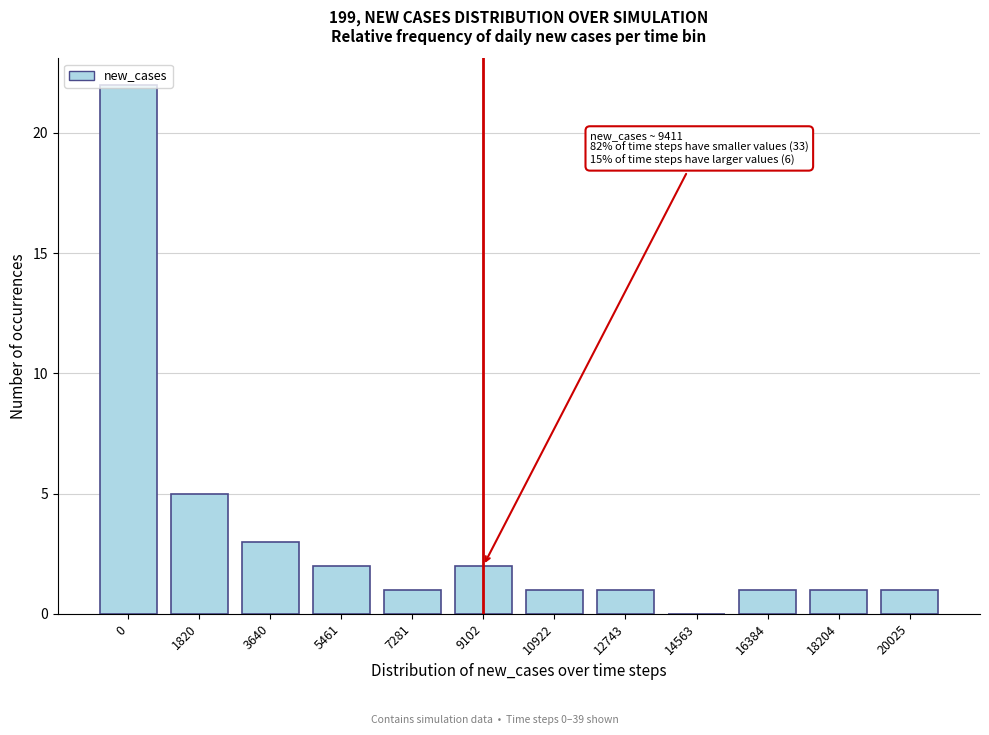

What is the maximum value shown in the chart?

22